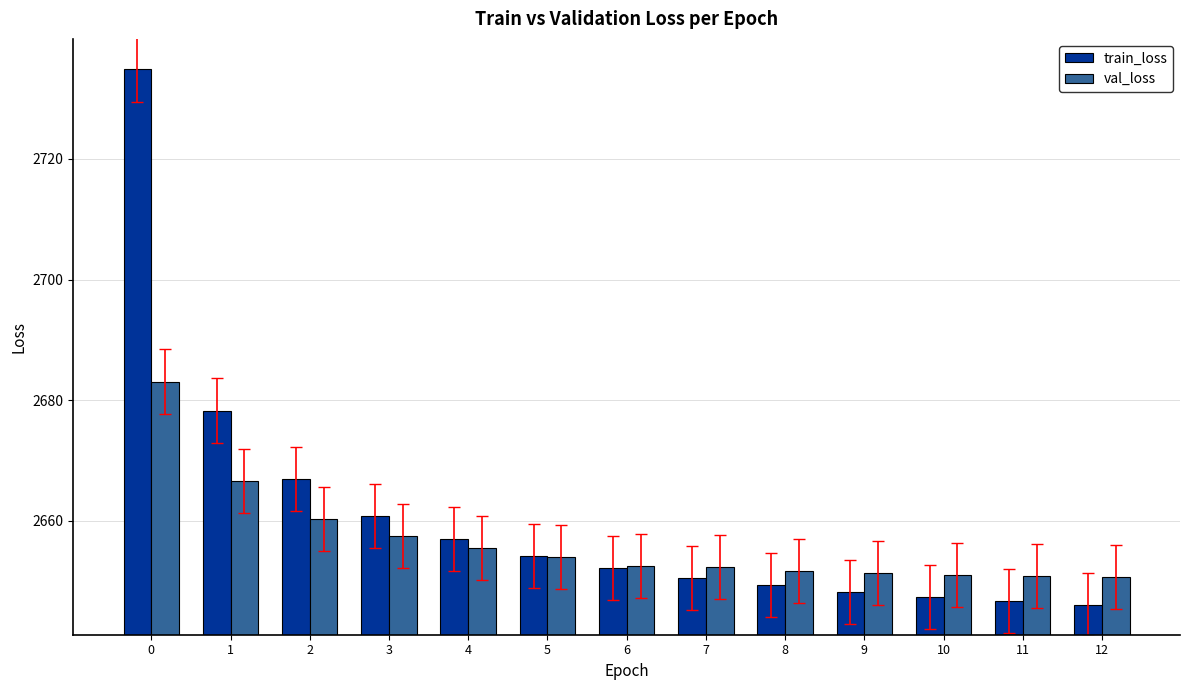

How many bars are there in each group?

2